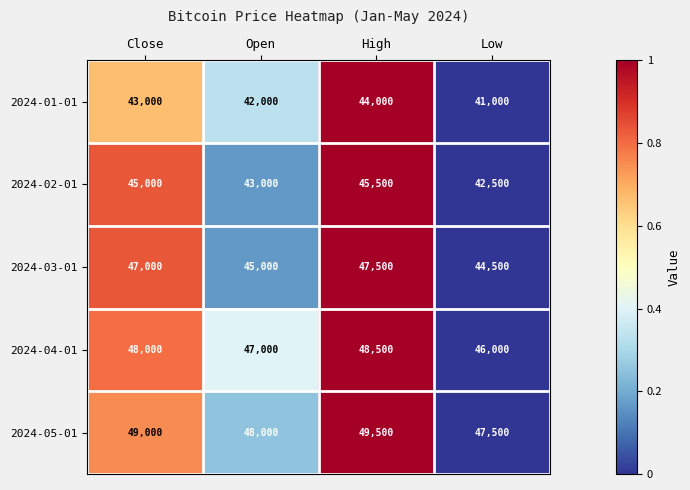

The 2024-05-01 series shows 34606 at High. True or false?

False